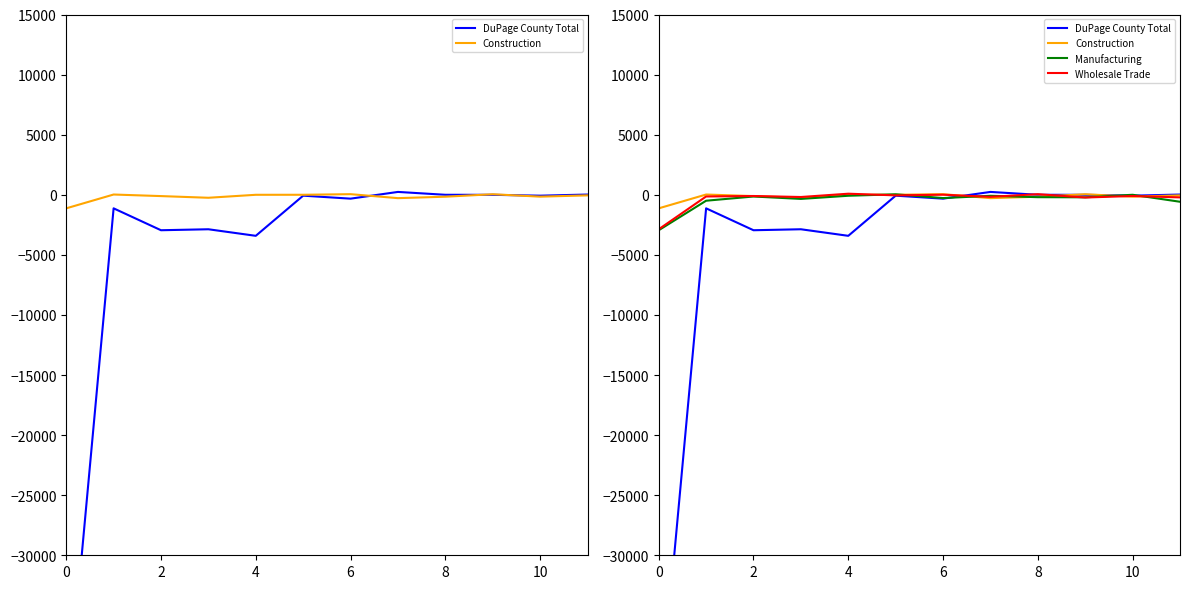

Which category has the highest value in the DuPage County Total series?

7